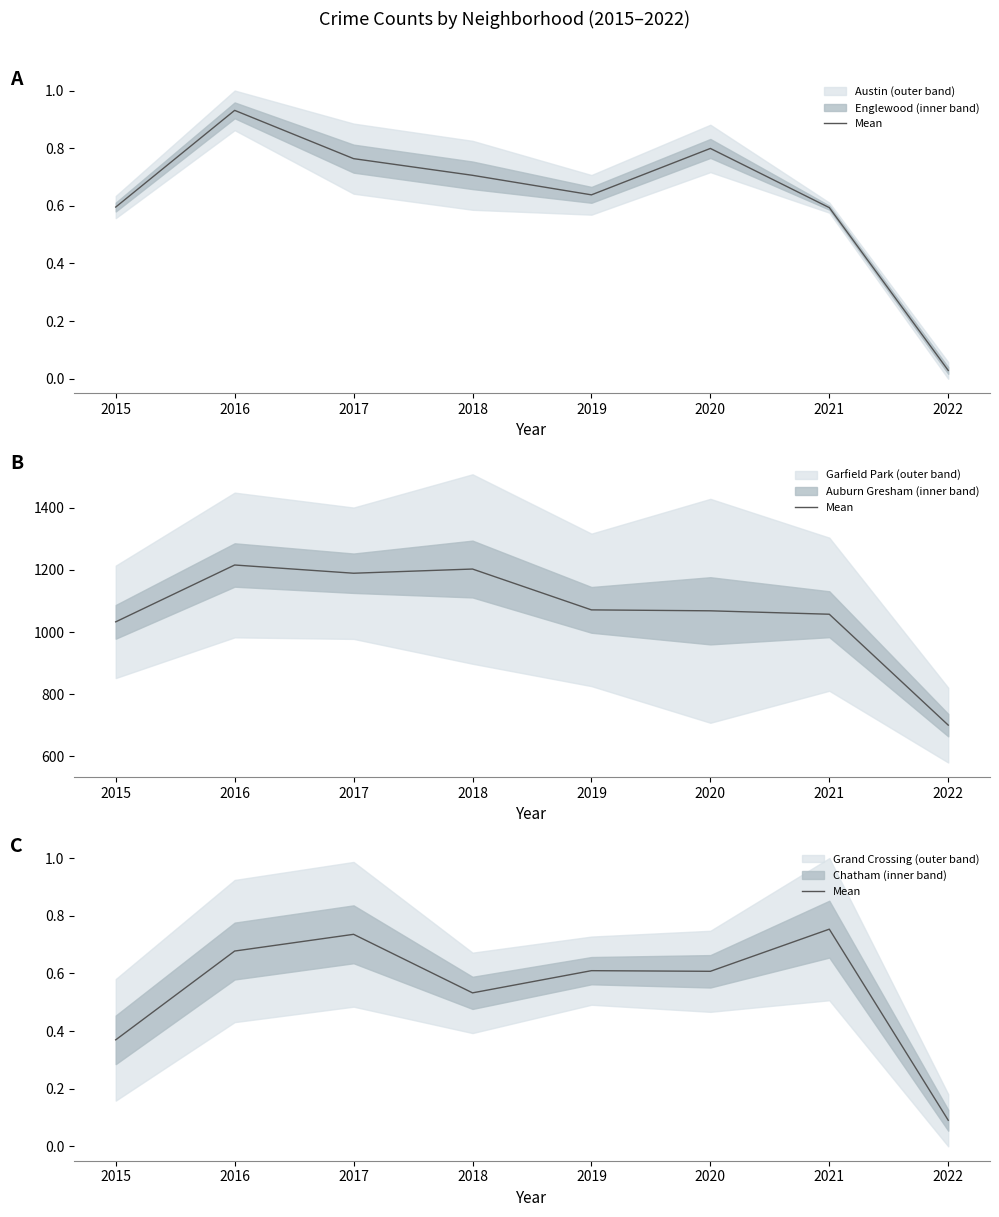

Which has a higher value, 2021 or 2020?

2021